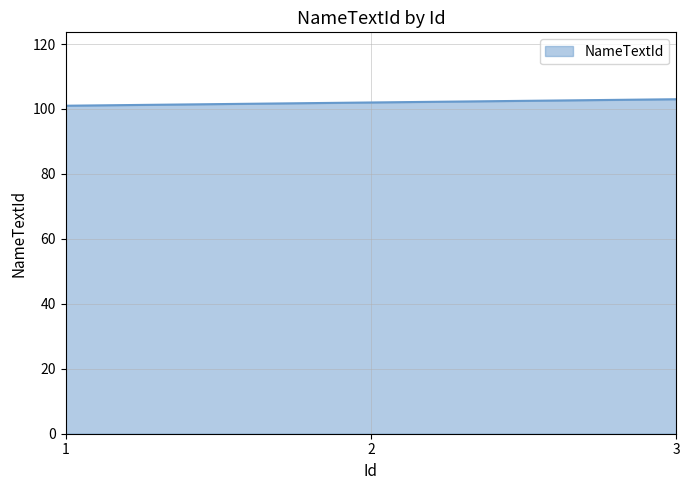

Approximately how many times larger is the value at 3 compared to 2?

1.0